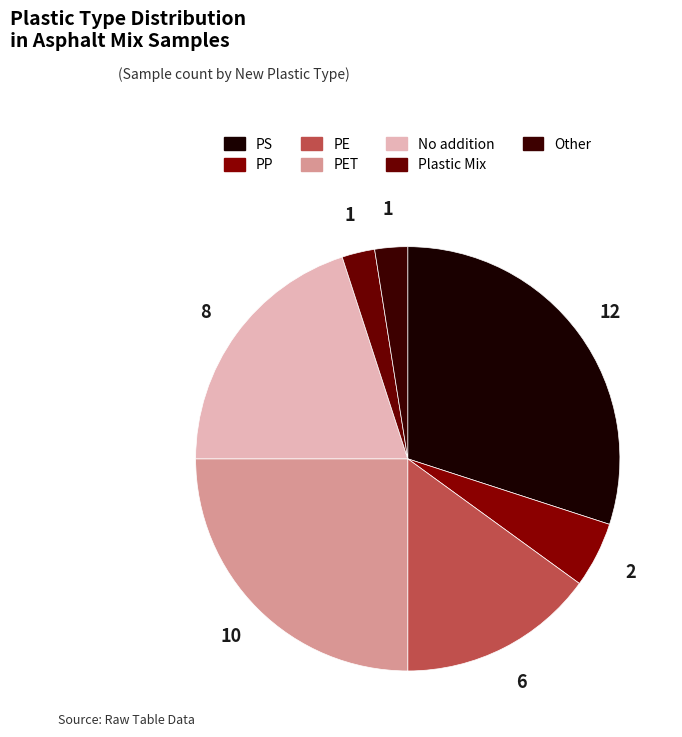

How many slices are in this pie chart?

7